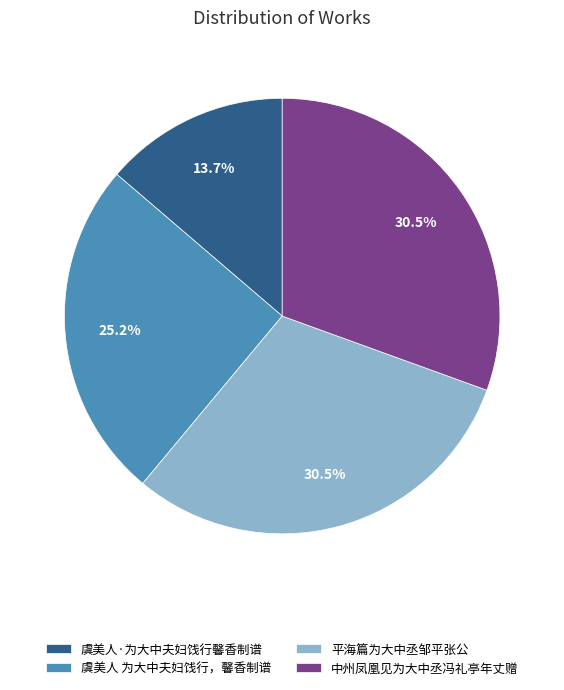

What is the total percentage of 平海篇为大中丞邹平张公 and 中州凤凰见为大中丞冯礼亭年丈赠?

61.1%